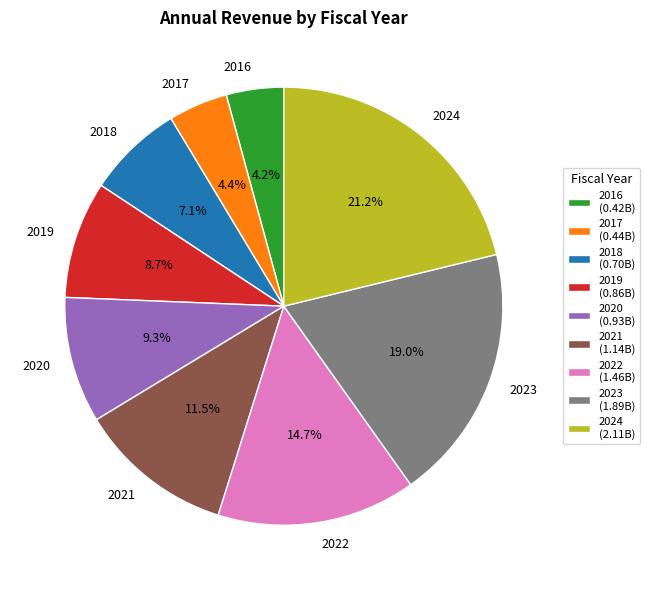

Is the sum of 2019 and 2017 greater than half?

No